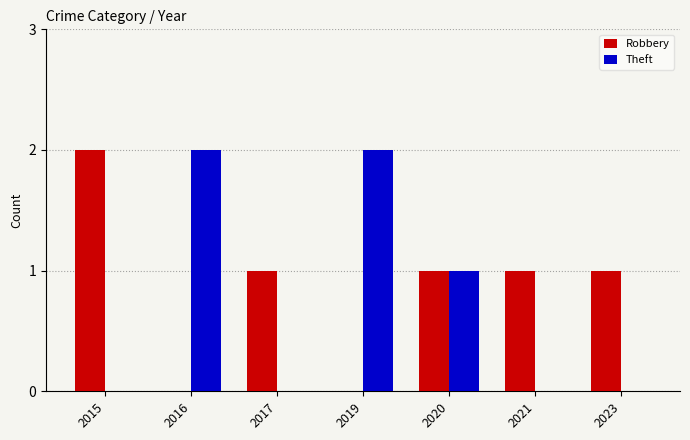

Is the value of Robbery at 2023 greater than the value of Theft at 2021?

Yes